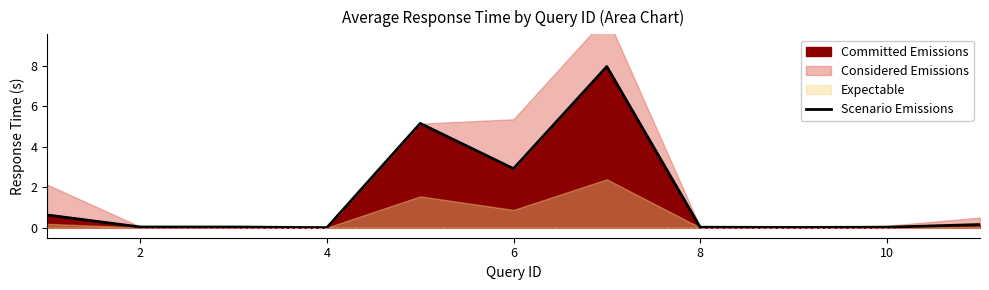

Is it true that Scenario Emissions equals 0.0 at 4?

True